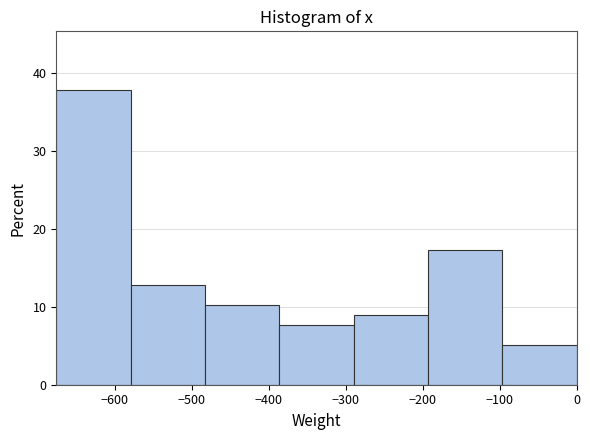

Reading left to right, transcribe this chart: for each bar, give the range it covers on the x-axis and its height. Neither the bar edges nor the heights are printed on the chart, so give them approximately, as read against the axes.

-680 to -580: 38
-580 to -480: 13
-480 to -390: 10
-390 to -290: 8
-290 to -190: 9
-190 to -100: 17
-100 to 0: 5